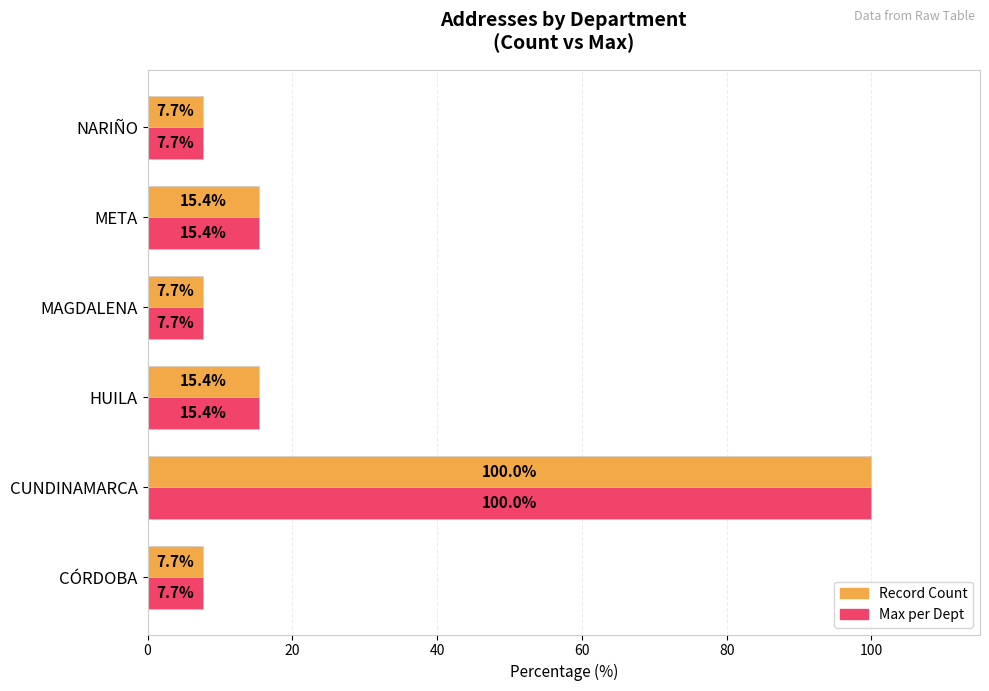

What is the total value across all series at MAGDALENA?

15.4